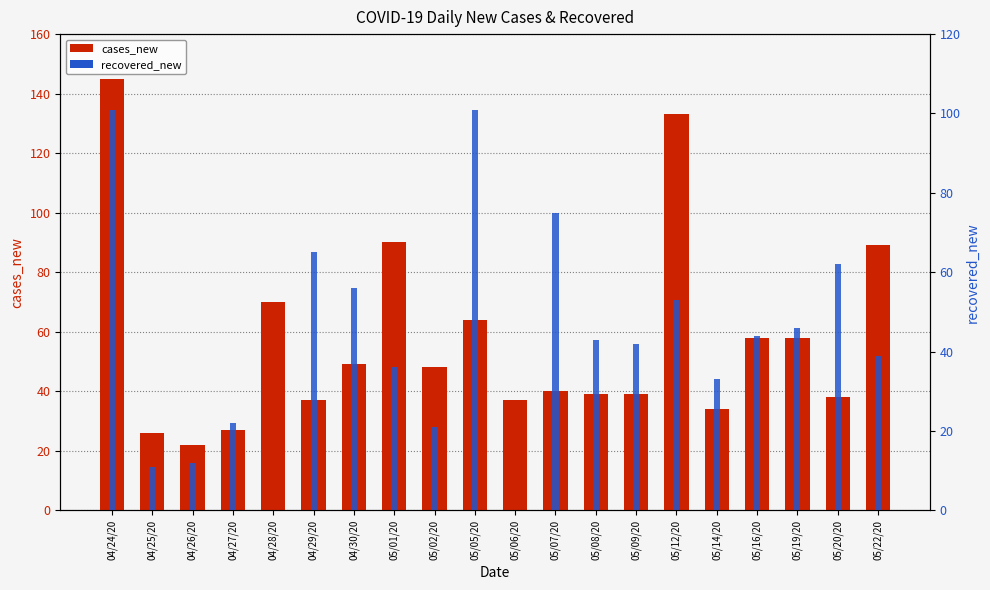

What is the label of the 16th bar from the right?

04/28/20